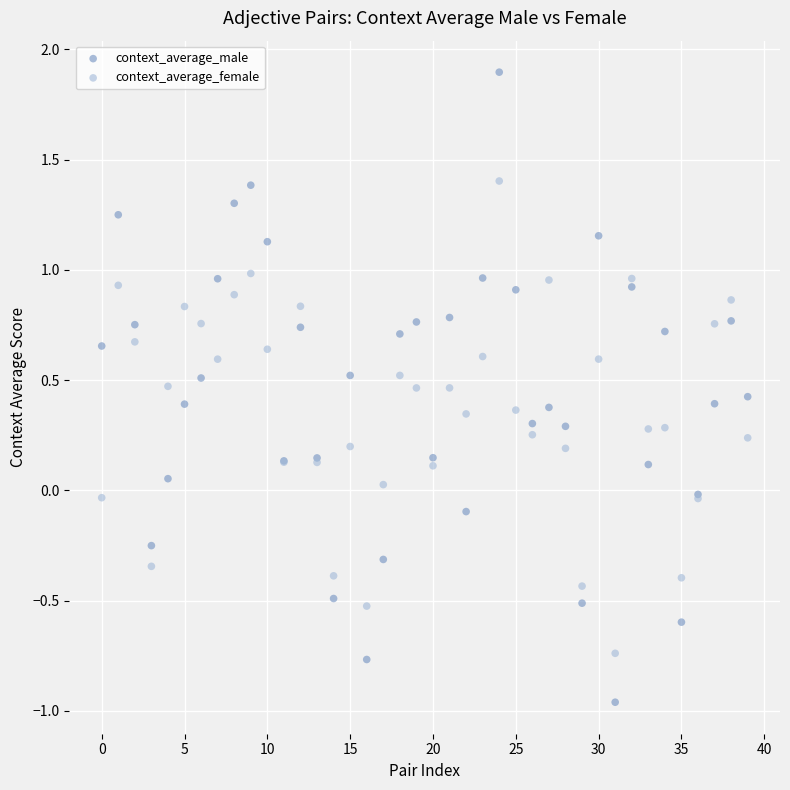

Which series reaches the minimum Y coordinate?

context_average_male